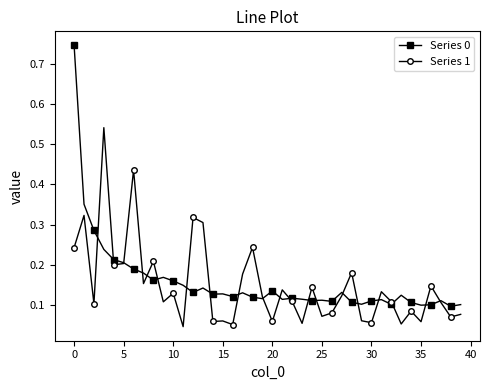

At how many categories does at least one series exceed 0?

40